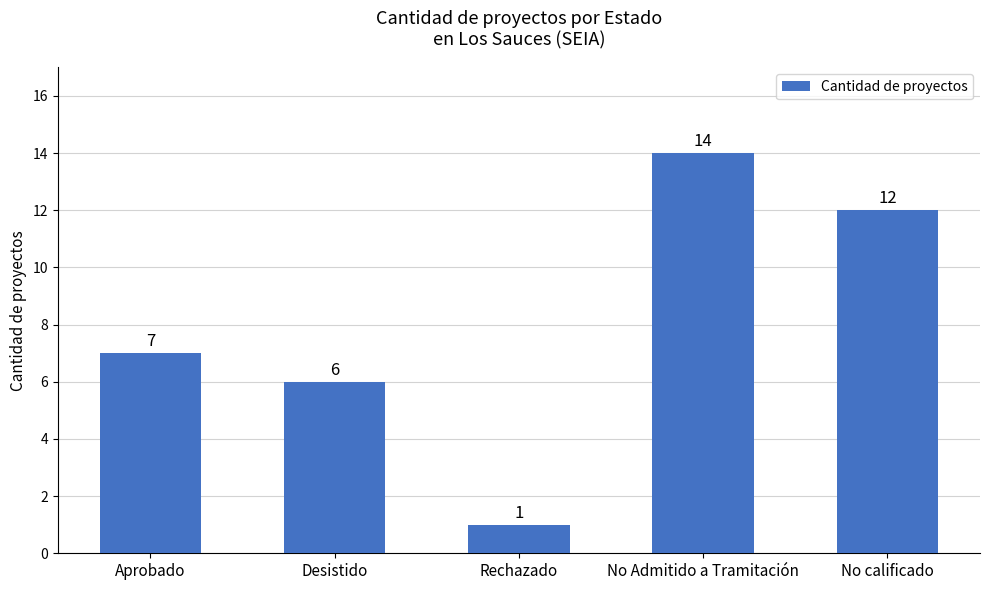

At which category does the chart reach its peak across all series?

No Admitido a Tramitación